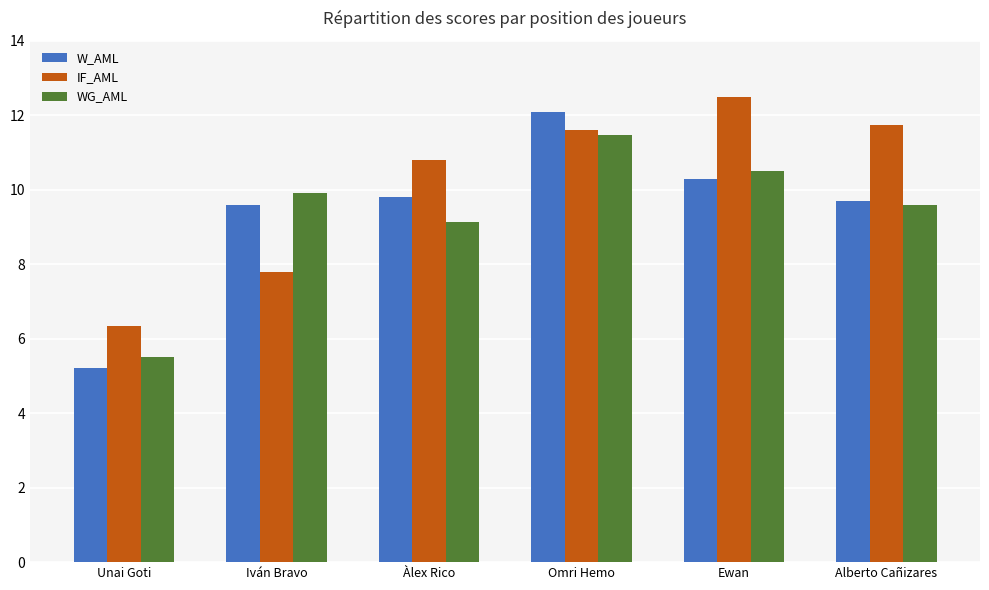

The WG_AML series shows 5.2 at Ewan. True or false?

False